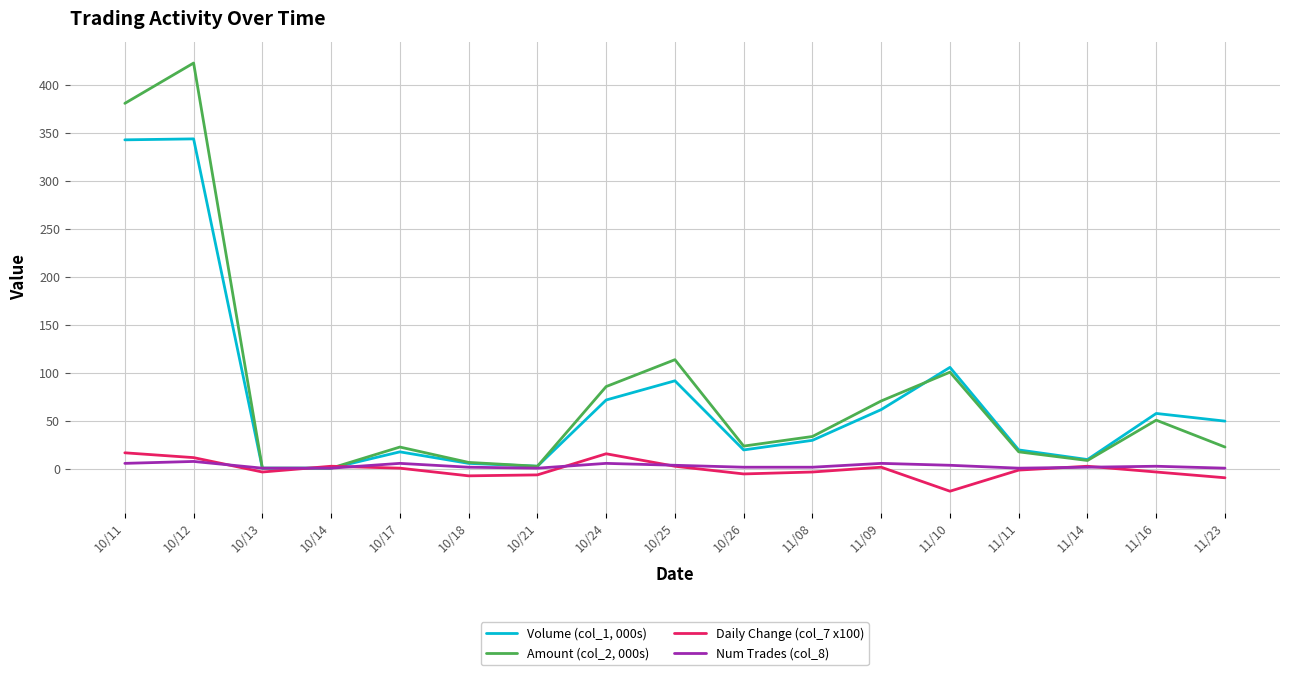

Which series ends up on top after the final intersection of Amount (col_2, 000s) and Volume (col_1, 000s)?

Volume (col_1, 000s)